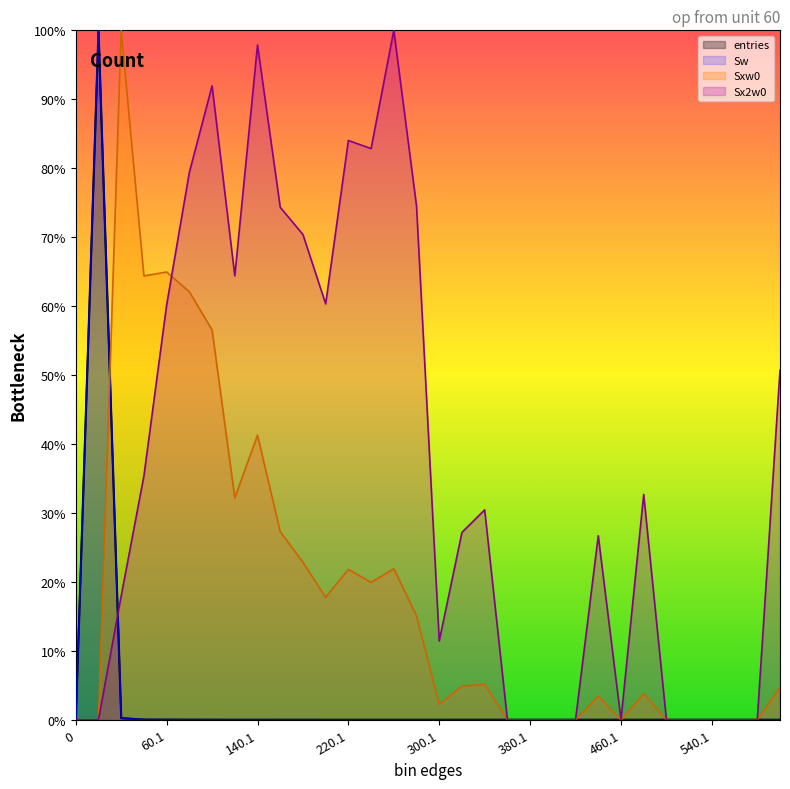

Rank the series by their maximum value, from lowest to highest.

entries, Sw, Sxw0, Sx2w0